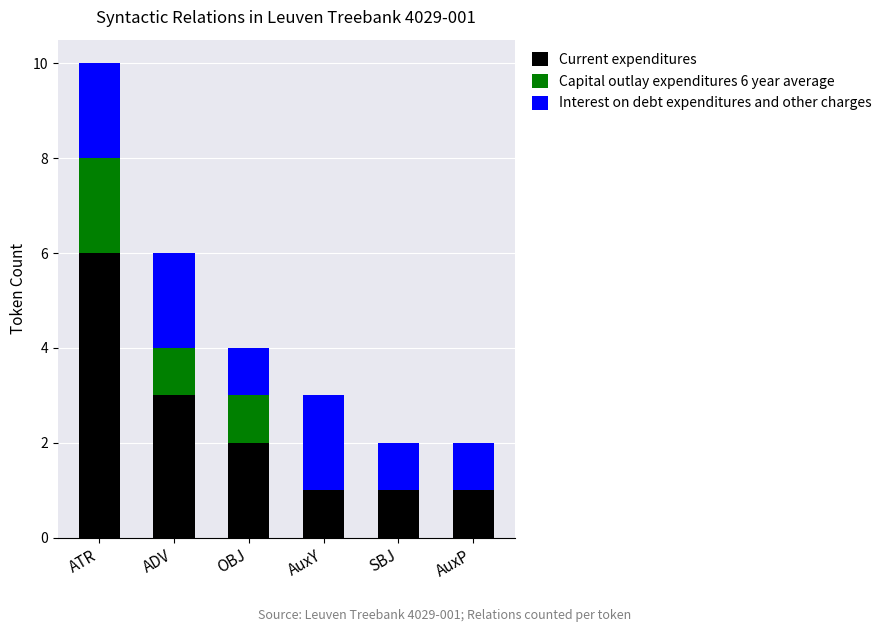

What is the sum of all Current expenditures values?

14